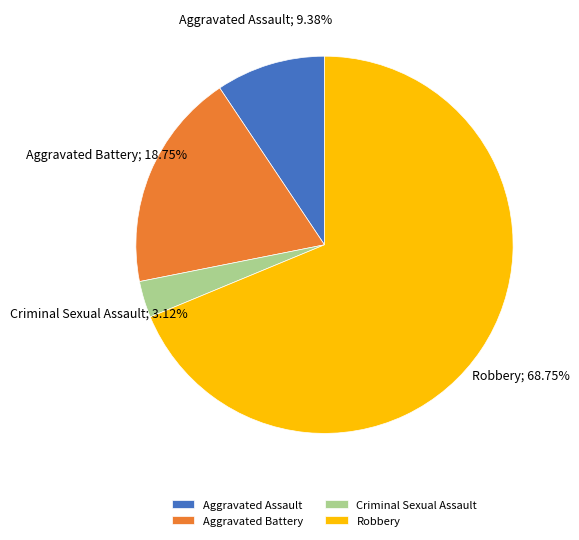

How many segments does this pie chart have?

4